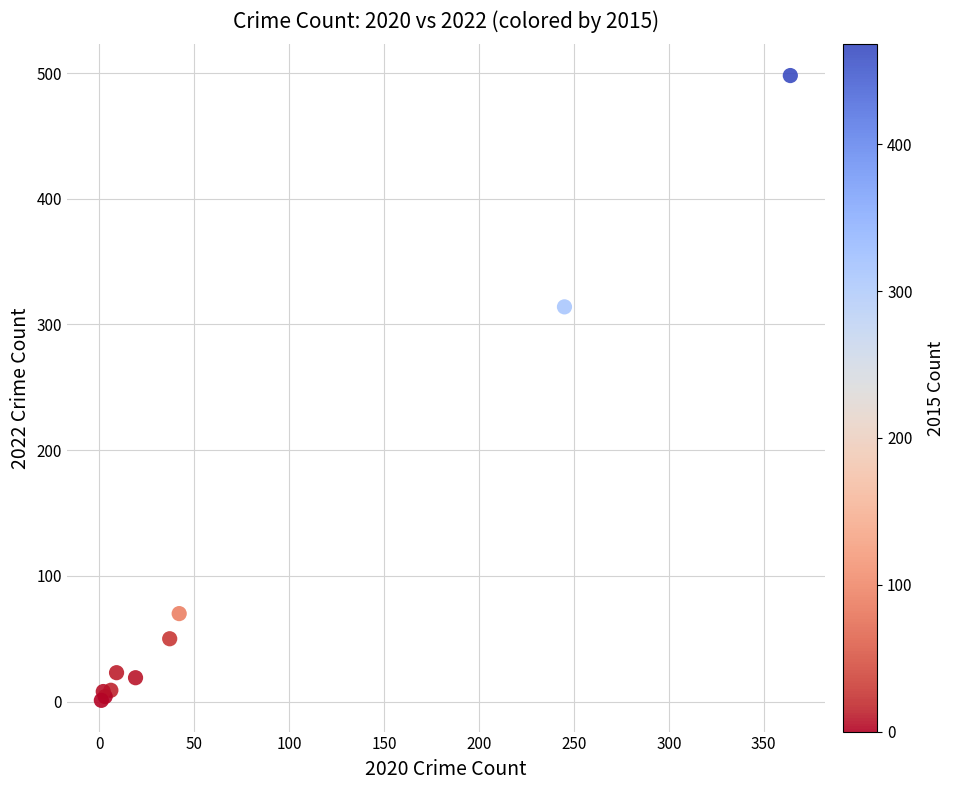

What Y value in the scatter plot is closest to 249?

314